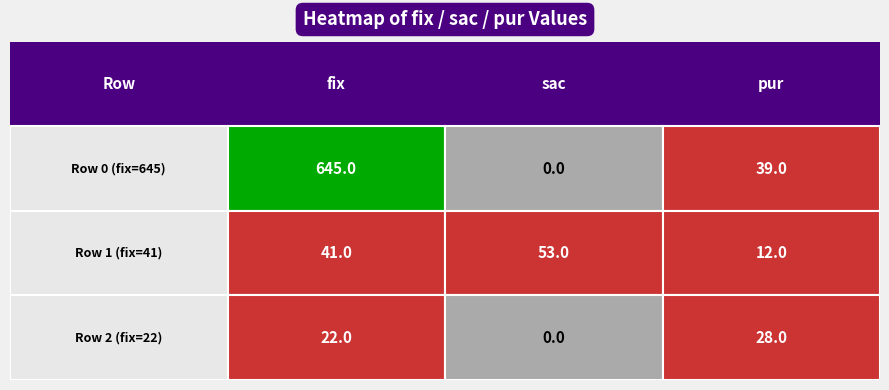

Rank the categories by row0 value from lowest to highest.

1, 2, 0